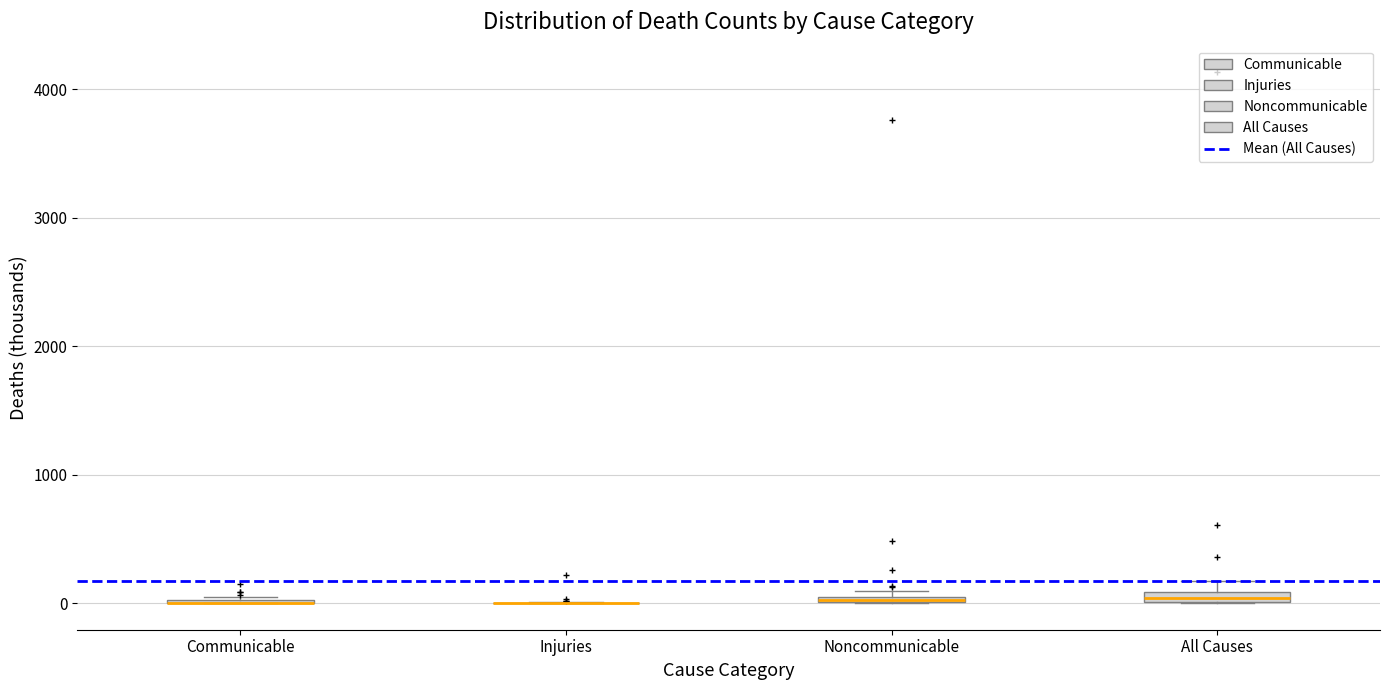

Where is the lower edge of the box for All Causes on the y-axis? The values are not printed on the chart, so give them approximately, as read against the axis.

0